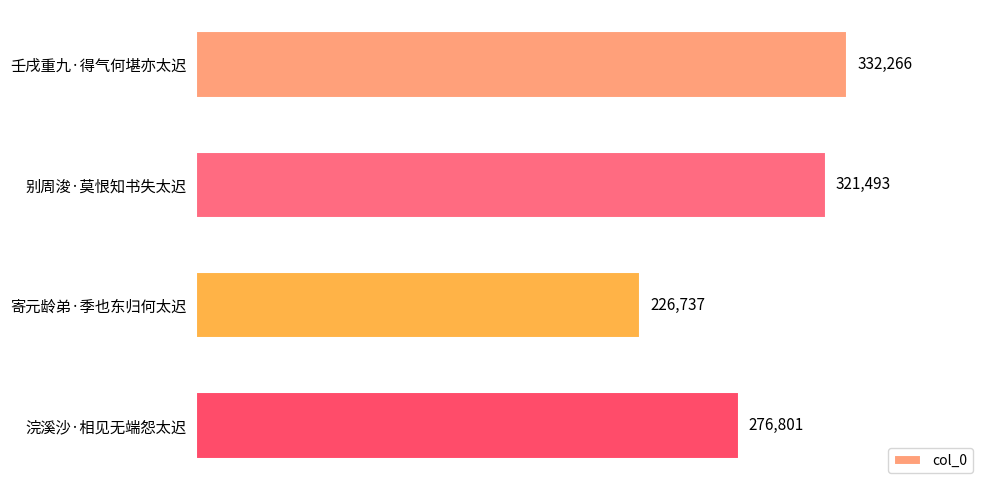

The chart shows a value of 573896 at 别周浚·莫恨知书失太迟. True or false?

False